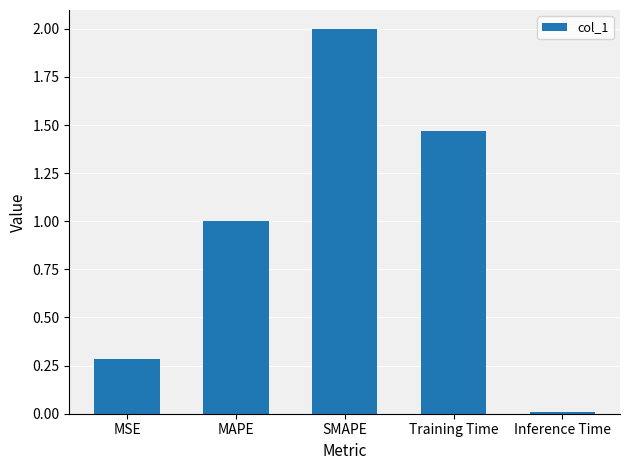

Approximately how many times larger is the value at SMAPE compared to Training Time?

1.4